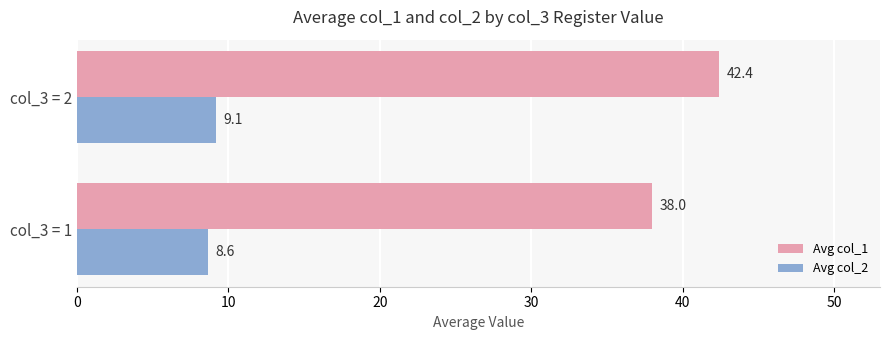

Which series has the widest spread of values?

Avg col_1